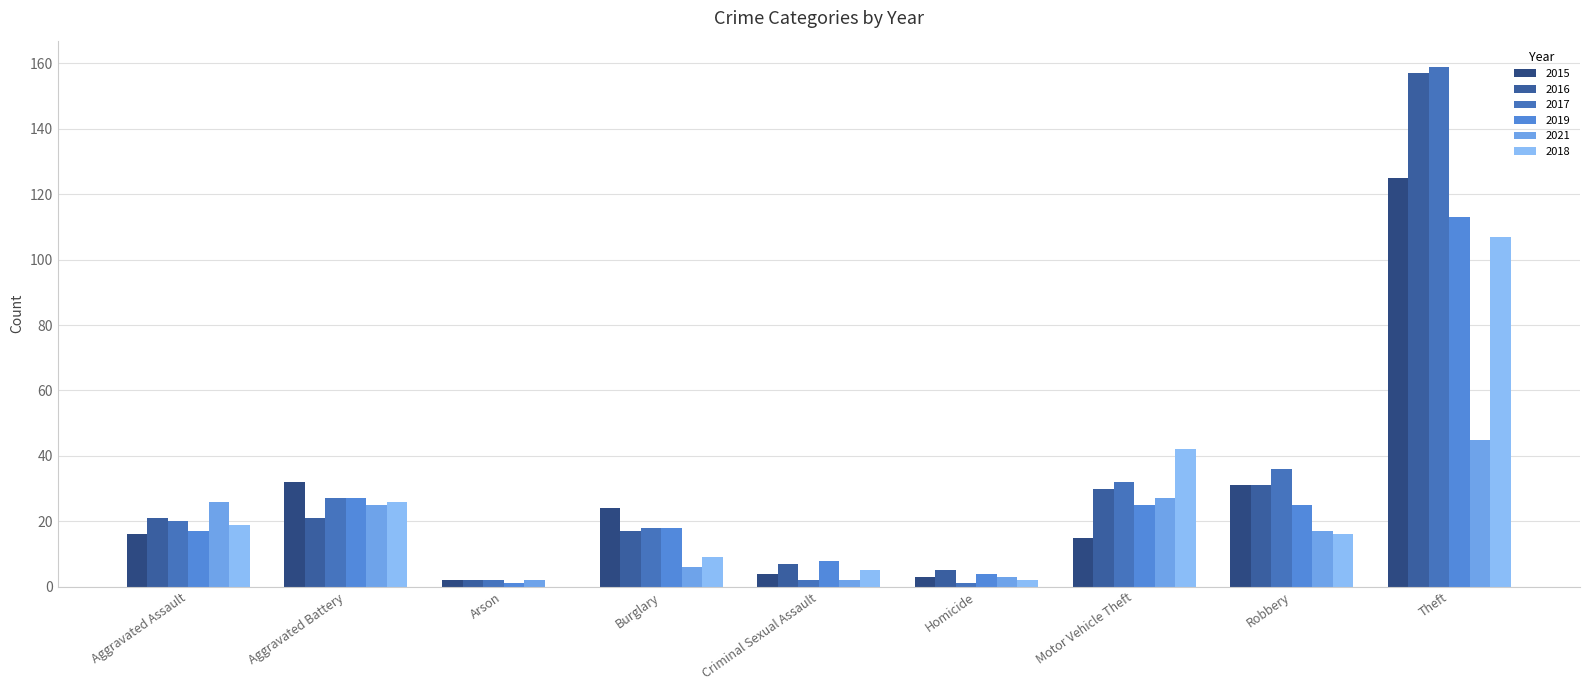

What is the label of the 7th bar from the right?

Arson